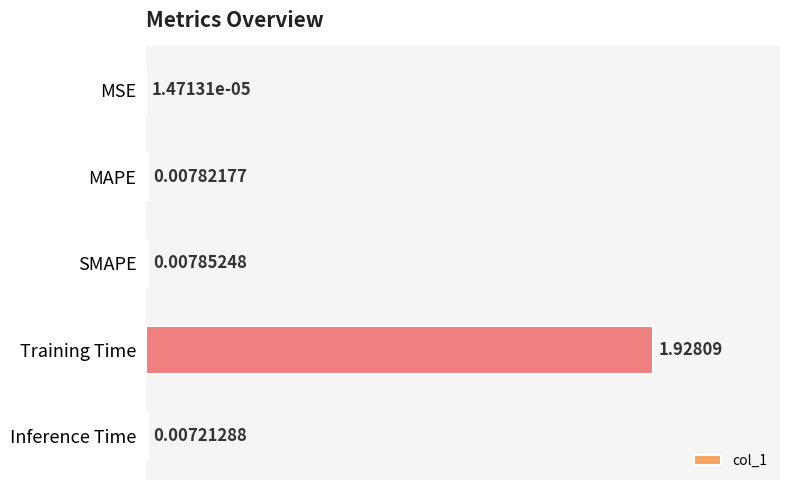

What is the sum of all values?

2.0